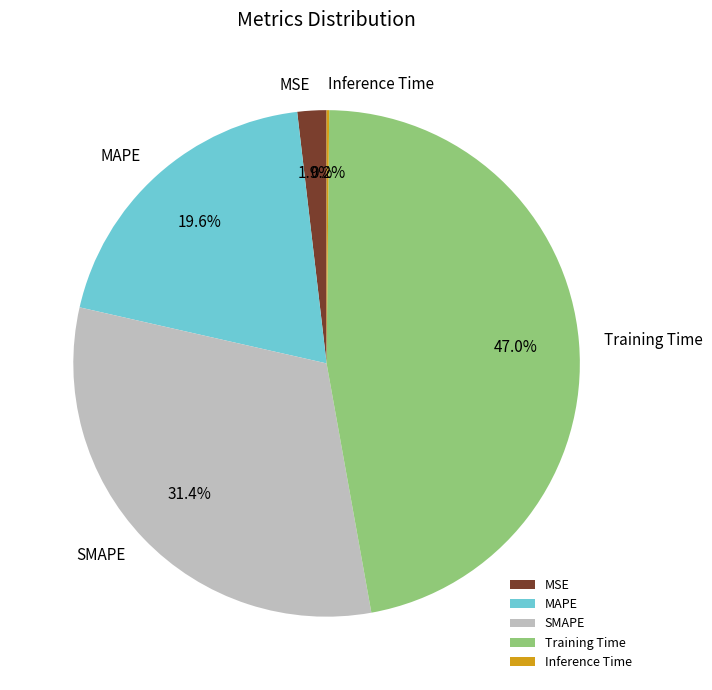

Which has a higher value, MSE or MAPE?

MAPE